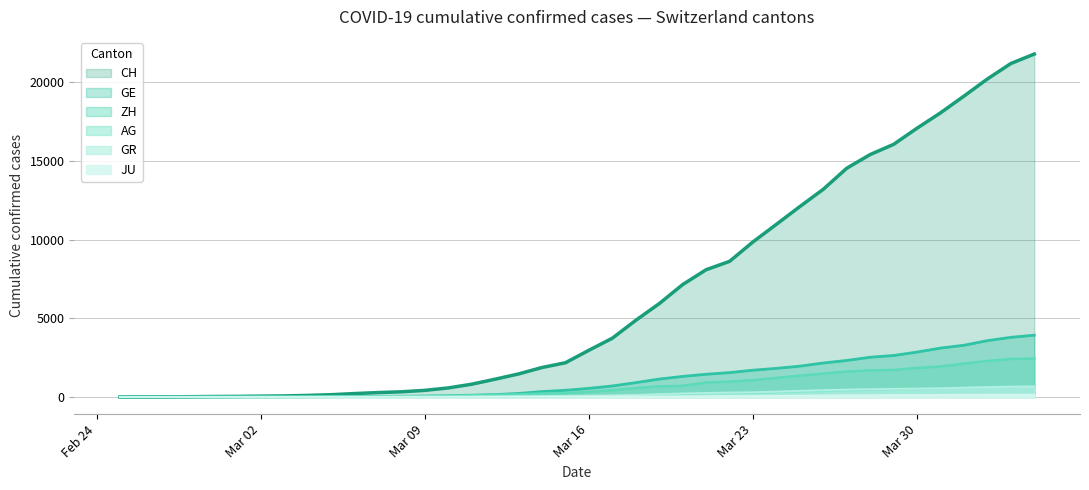

What is the maximum value shown in the chart?

21804